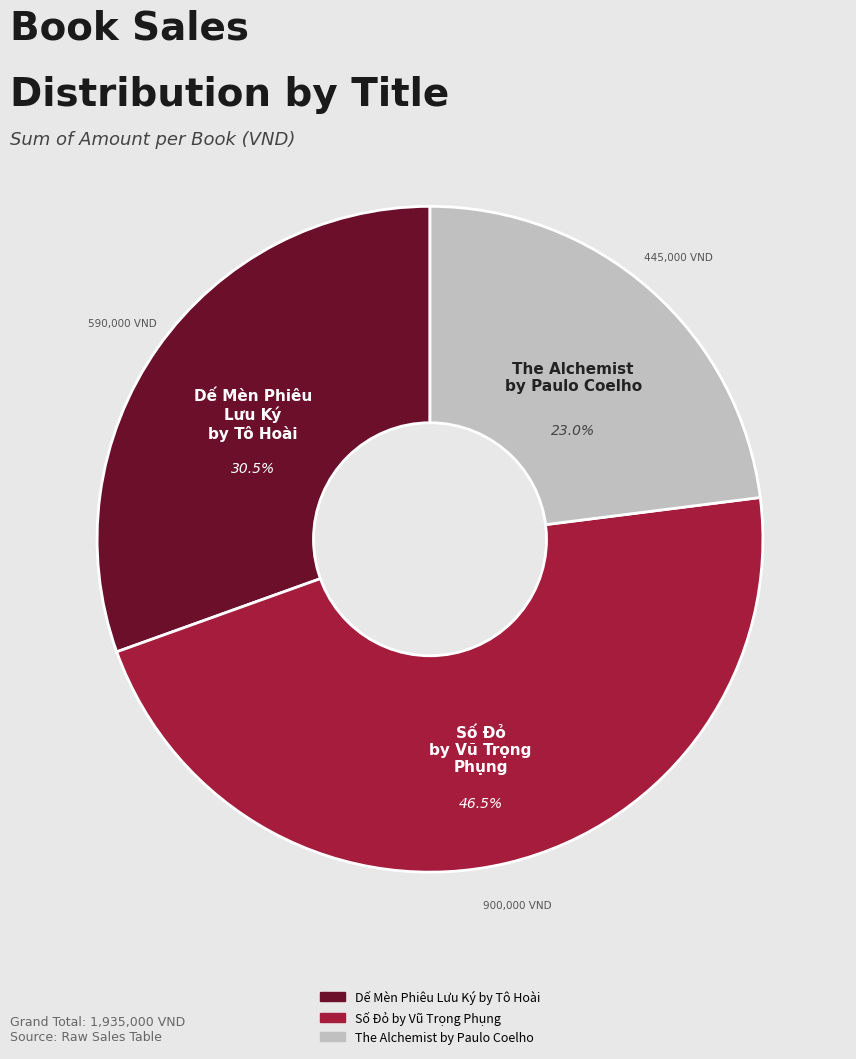

Is there a majority slice in this chart?

No